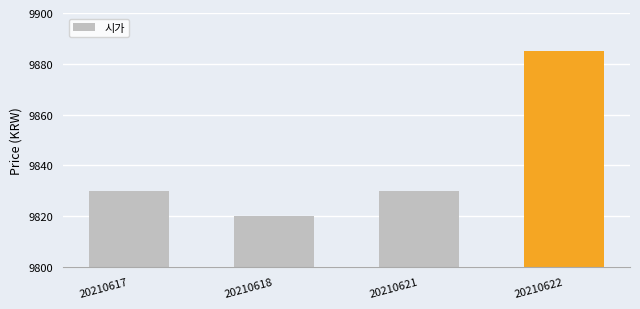

How many data points does each series have?

4